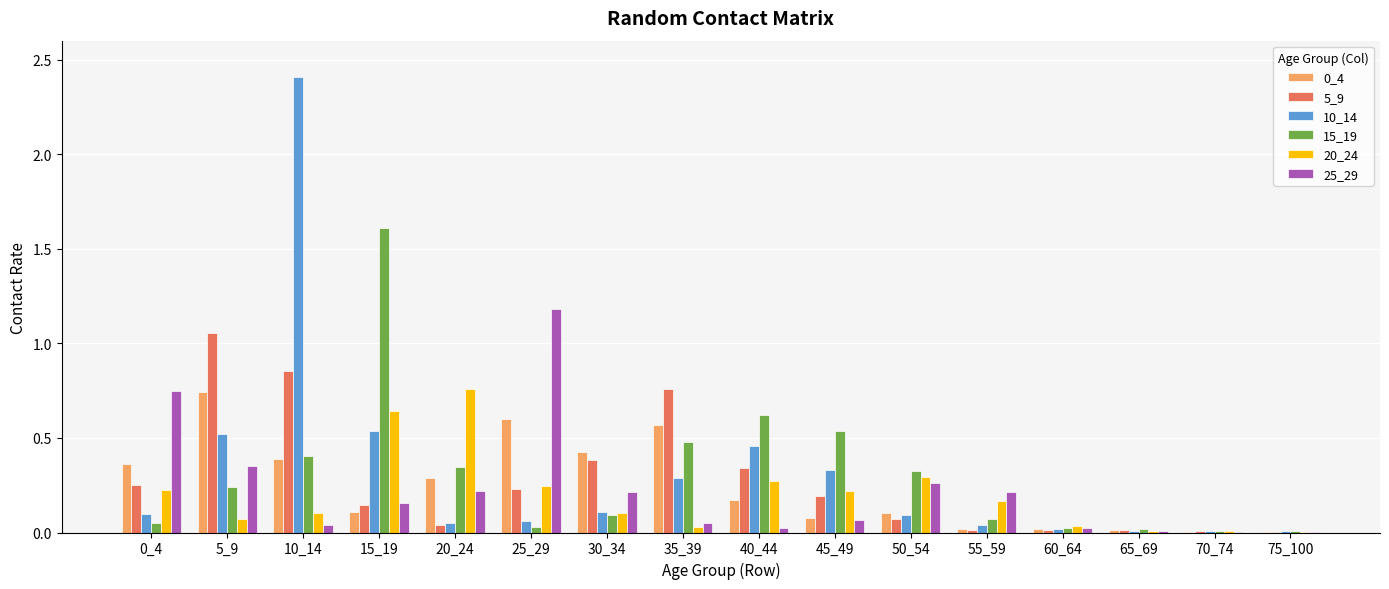

At which category is the sum across all series the highest?

10_14